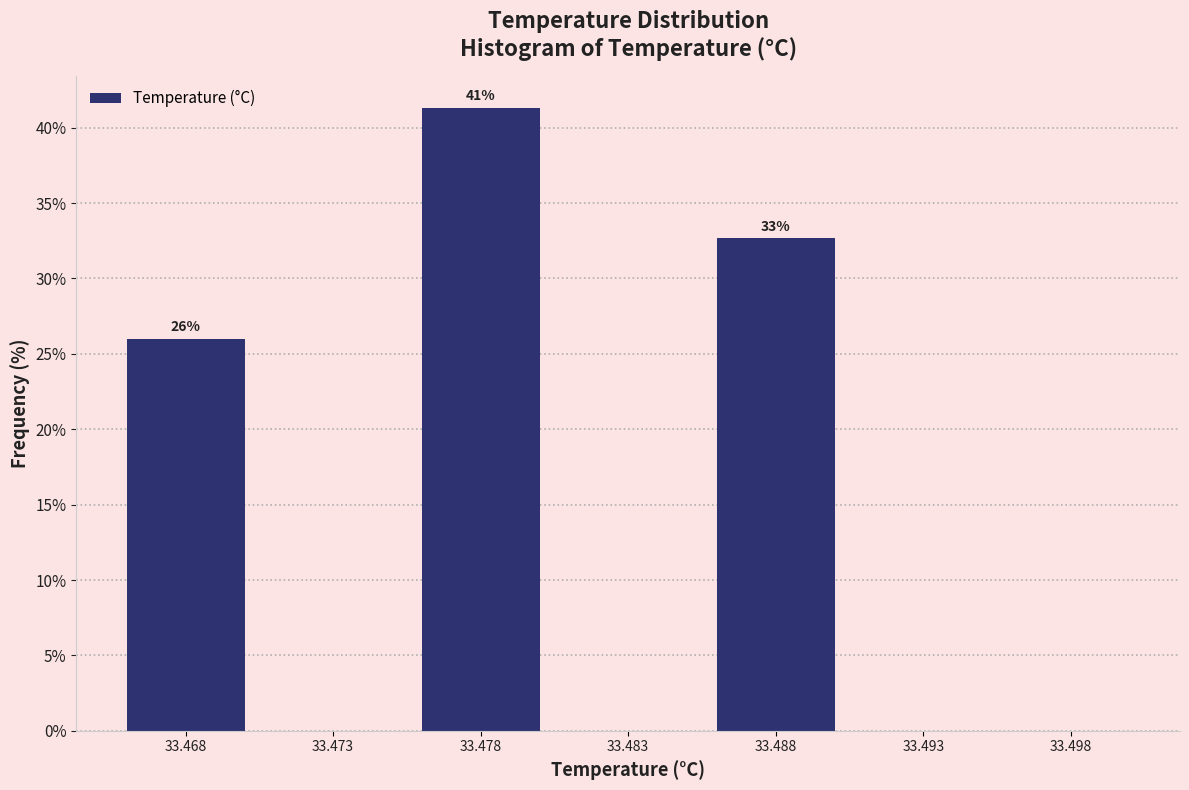

Reading right to left, list all the values displayed in this chart.

33.498=0.0	33.493=0.0	33.488=32.7	33.483=0.0	33.478=41.3	33.473=0.0	33.468=26.0